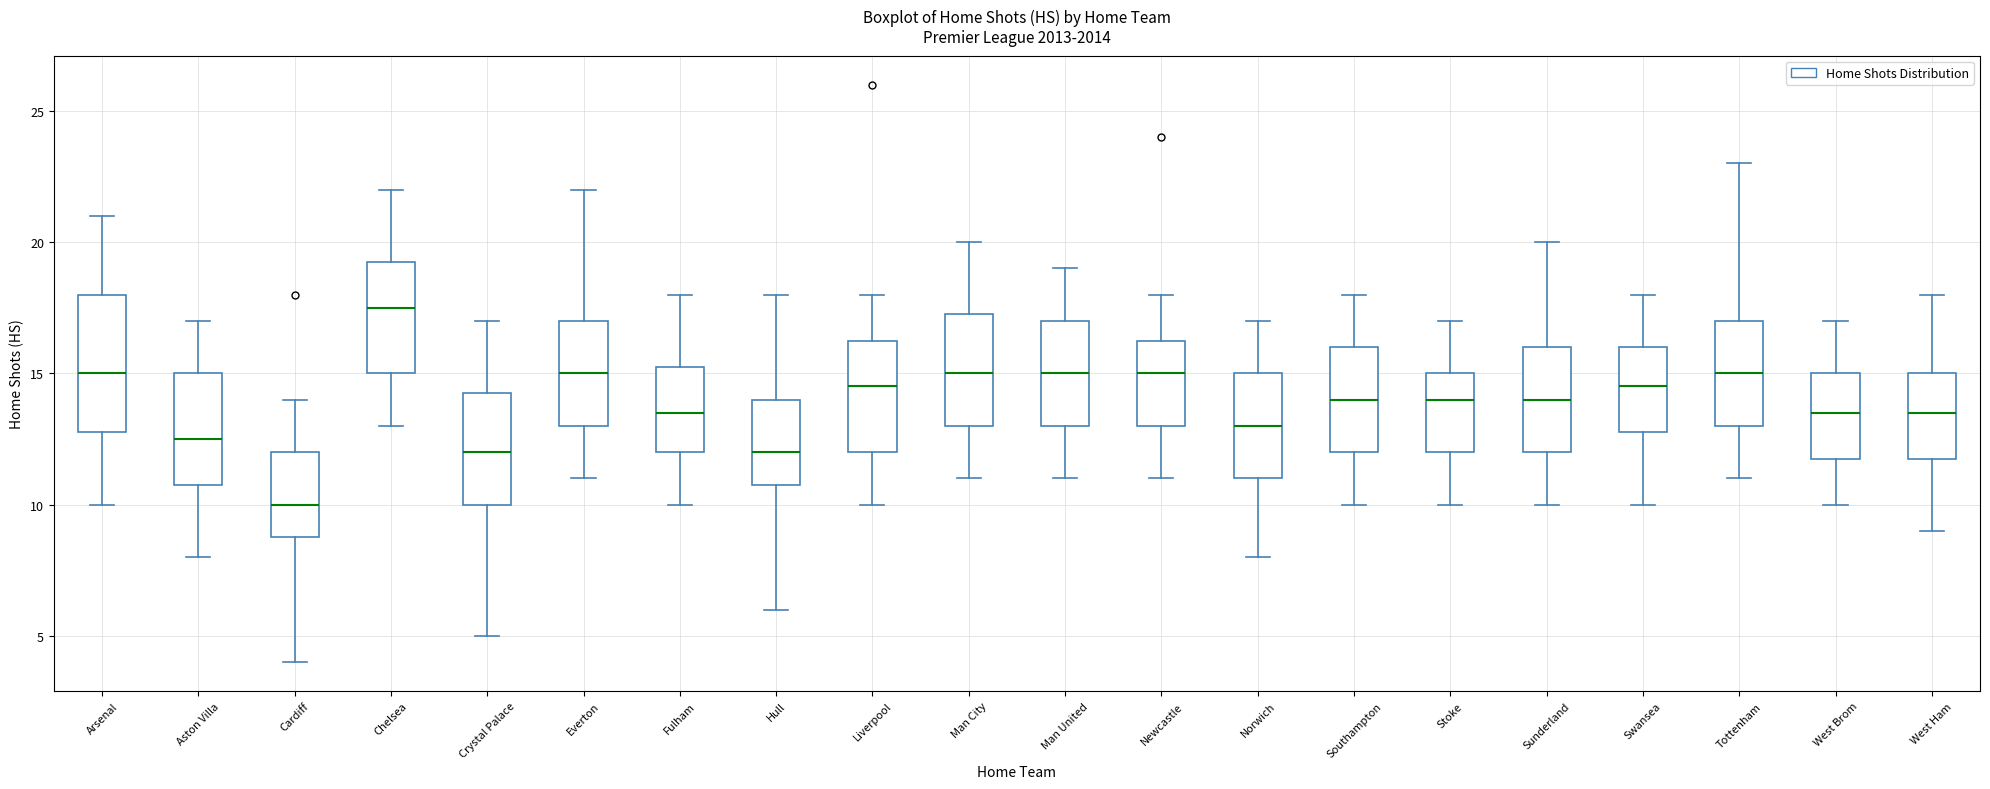

Comparing the boxes themselves (not the whiskers), which one is the tallest?

Arsenal